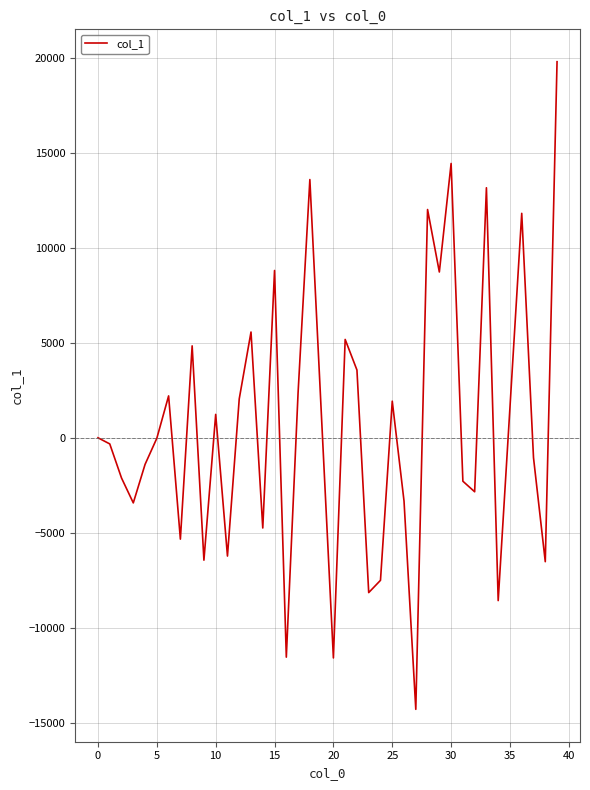

What is the greatest value displayed?

19800.5